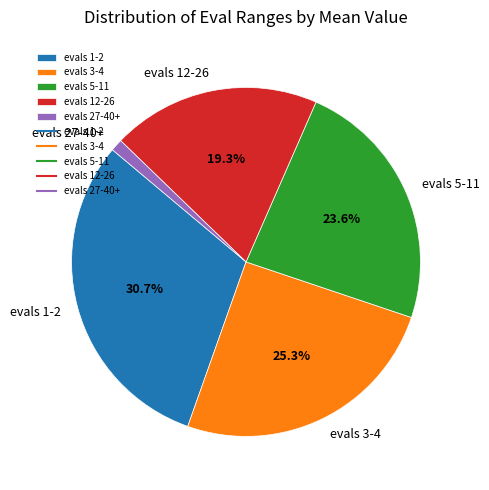

Rank the categories by value from lowest to highest.

evals 27-40+, evals 12-26, evals 5-11, evals 3-4, evals 1-2